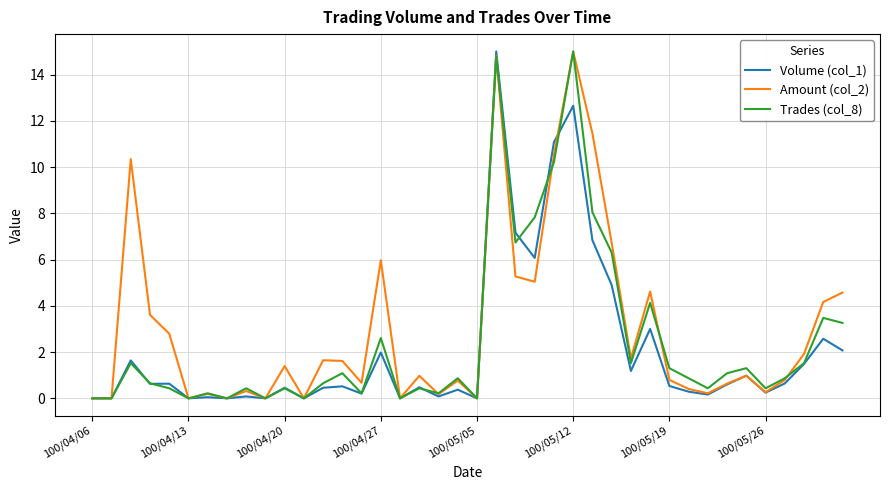

How many lines are shown in the chart?

3